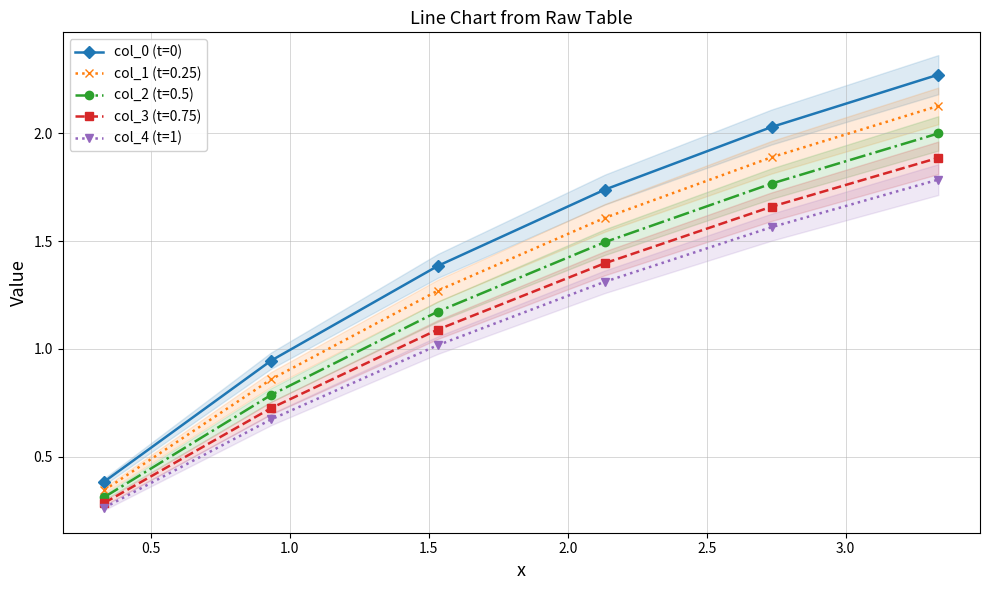

True or false: col_1 (t=0.25) and col_4 (t=1) cross at least once.

False